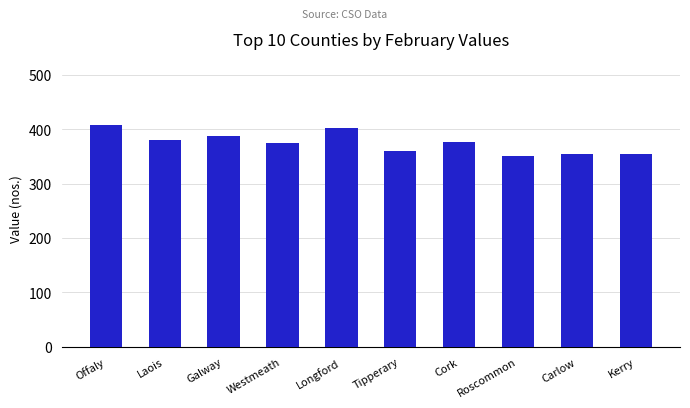

Are the bars horizontal?

No